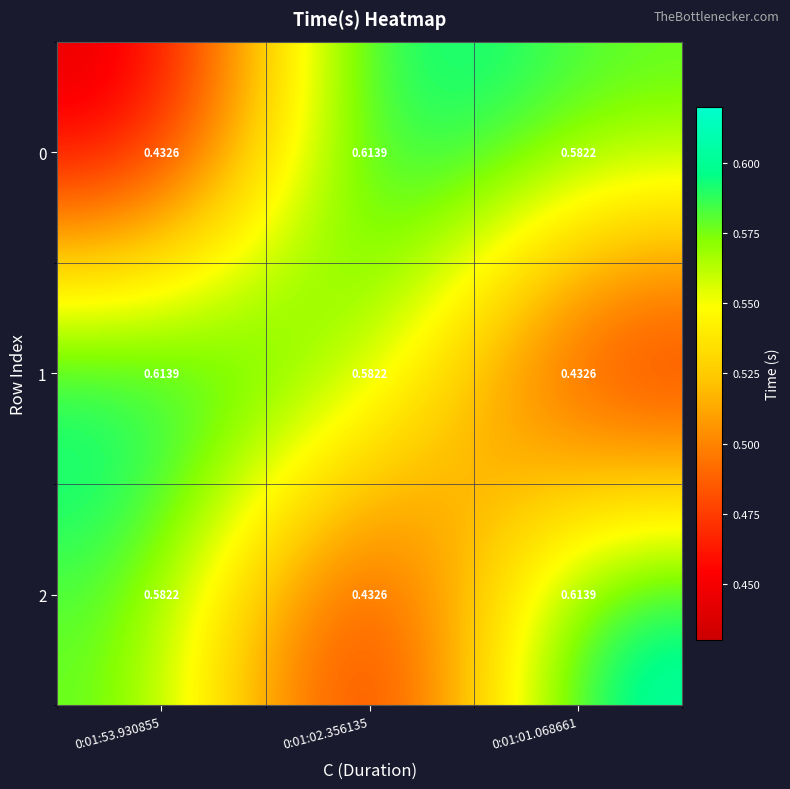

Is the value of 2 at 0:01:53.930855 greater than the value of 0 at 0:01:53.930855?

Yes